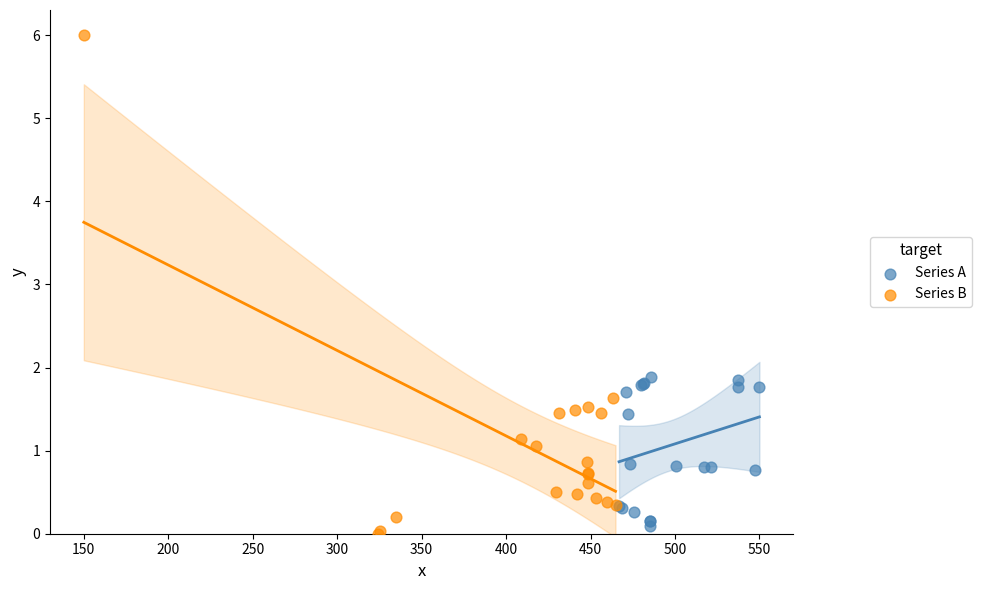

Which series has the widest spread of Y values?

Series B